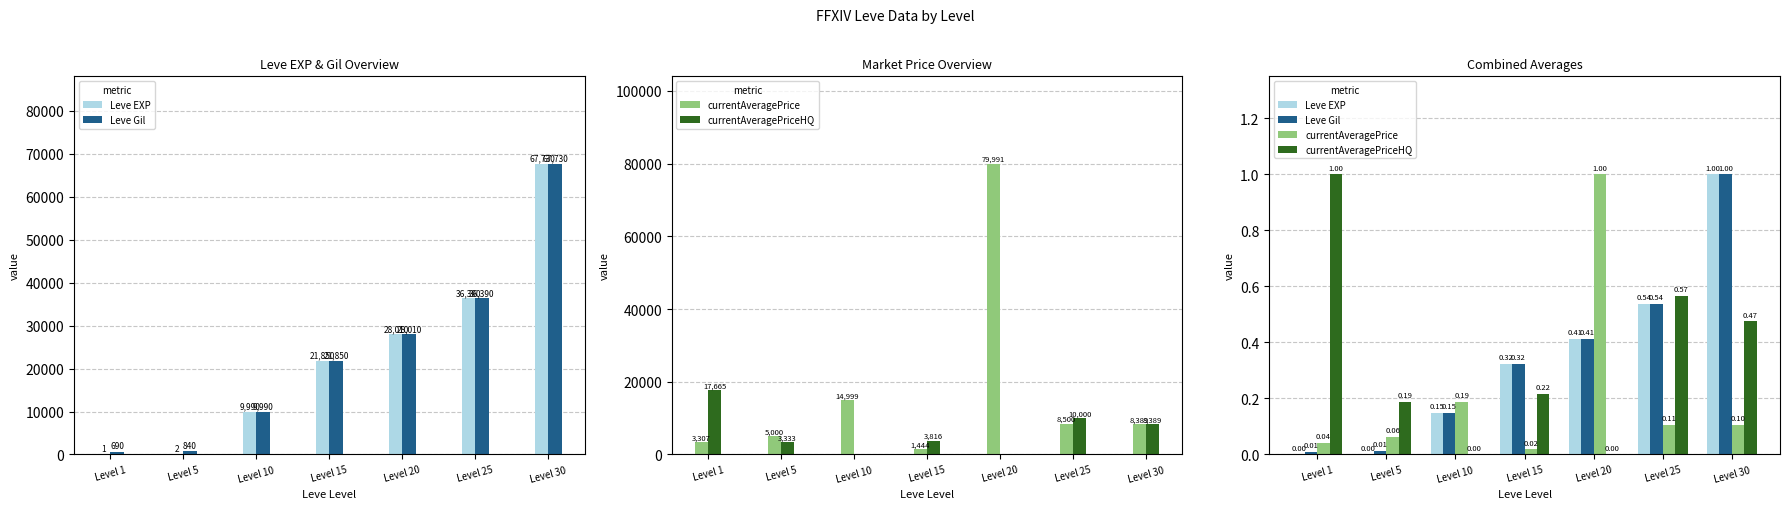

Which category has the lowest value across all series?

Level 10